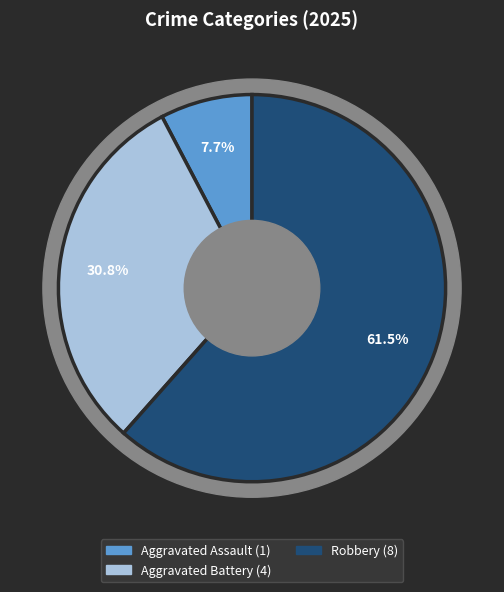

Which has a higher value, Aggravated Assault or Robbery?

Robbery